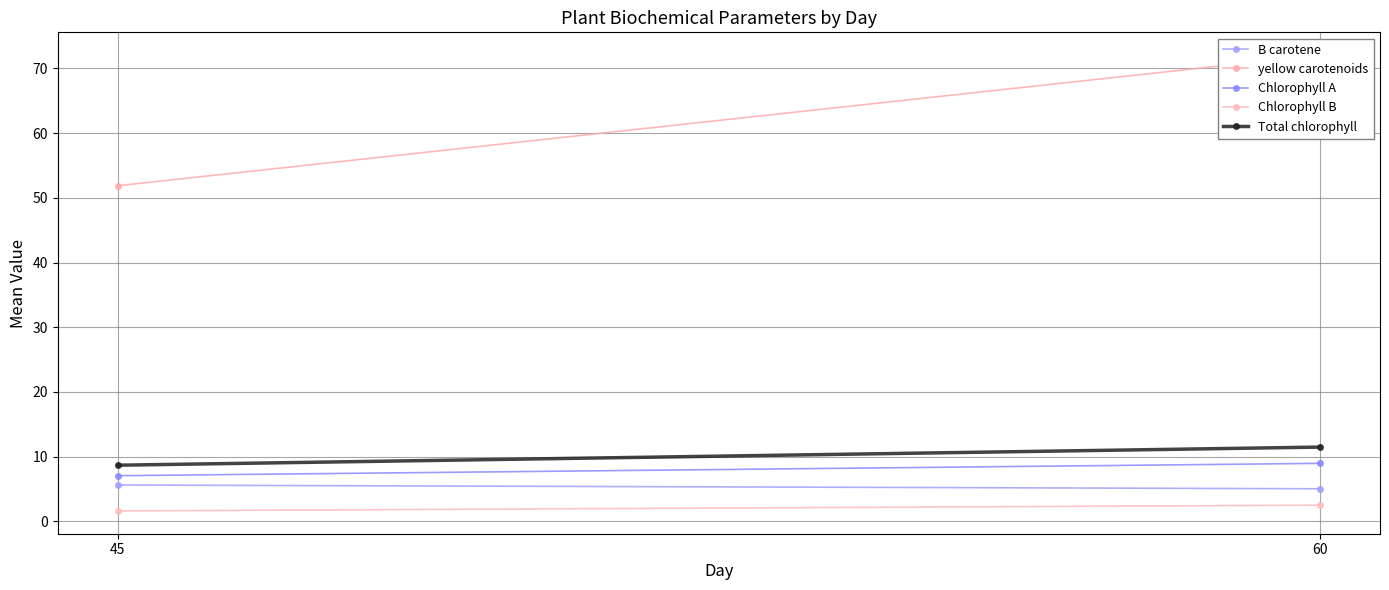

The Total chlorophyll series shows 11.4 at 45. True or false?

False